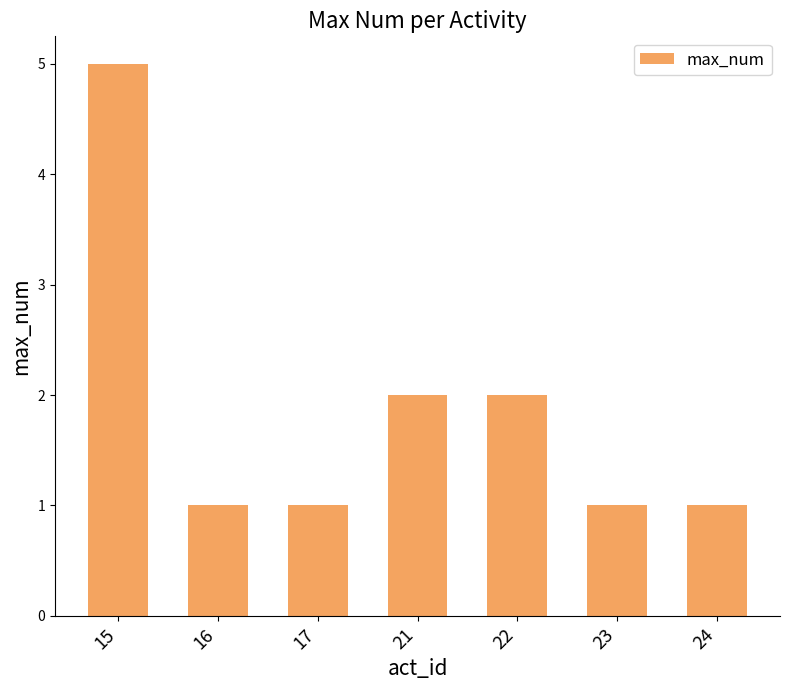

What is the approximate value at 23?

1